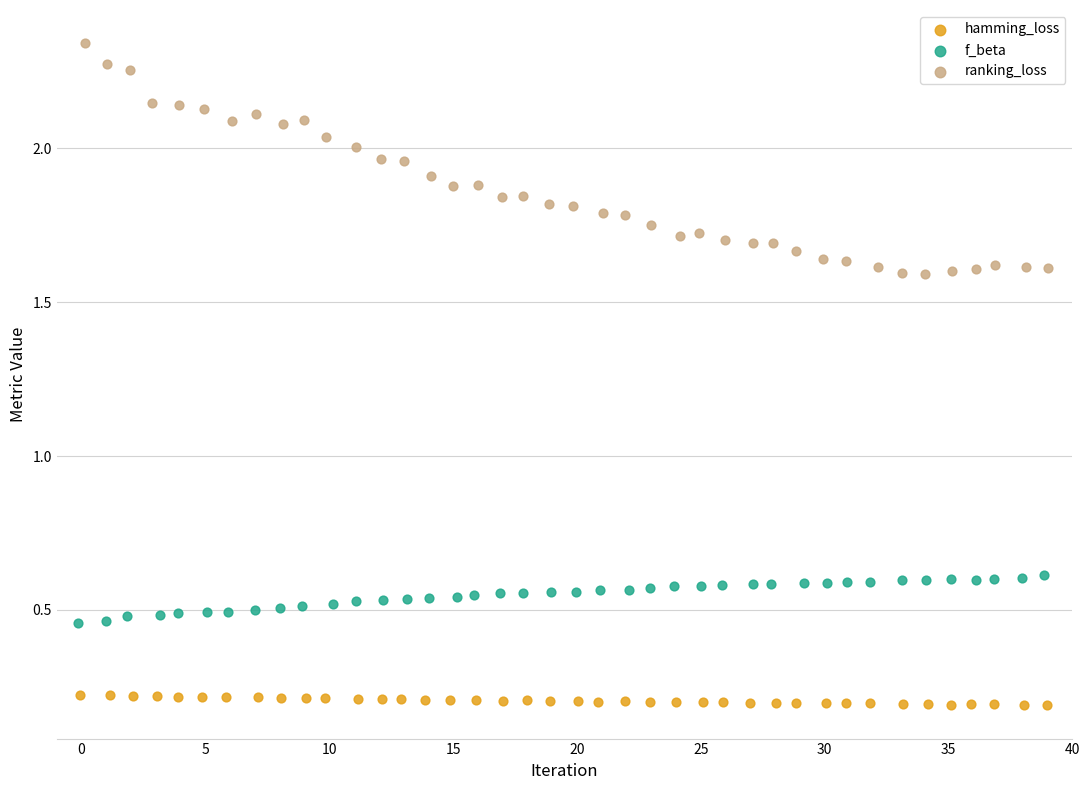

Which series contains the highest Y value?

ranking_loss